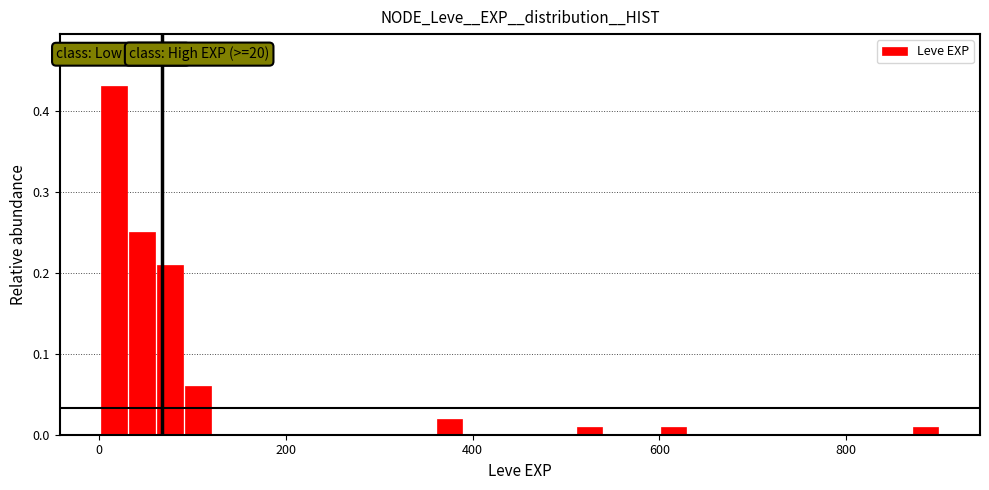

Around what value on the x-axis is the tallest bar? Give the approximate position of its centre, as read against the axis.

20